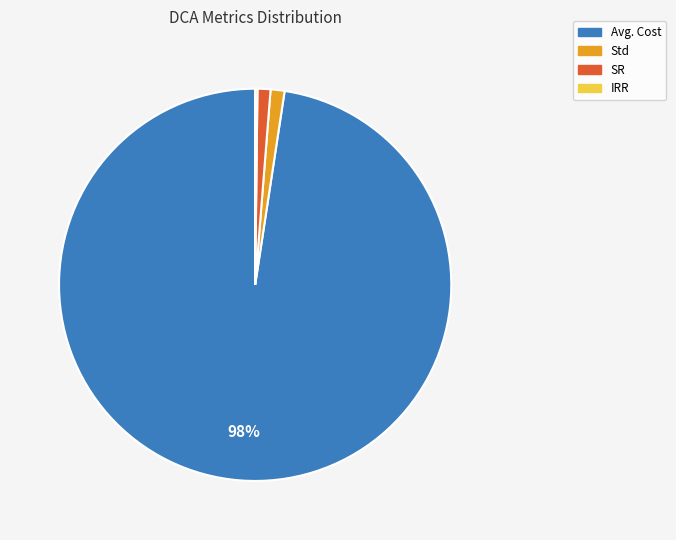

Which category has the biggest portion of the pie?

Avg. Cost